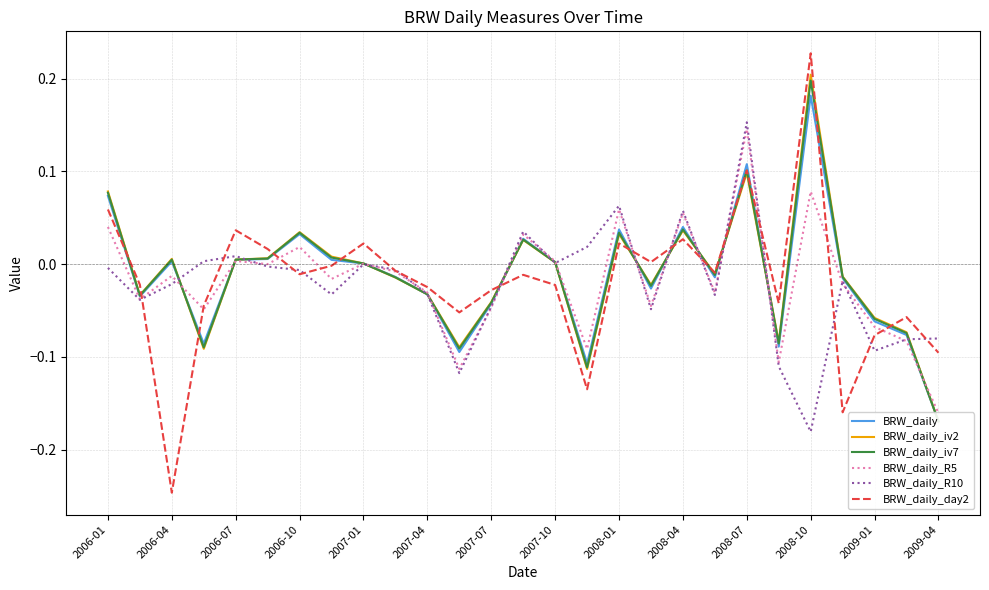

At how many categories does at least one series exceed 0?

16